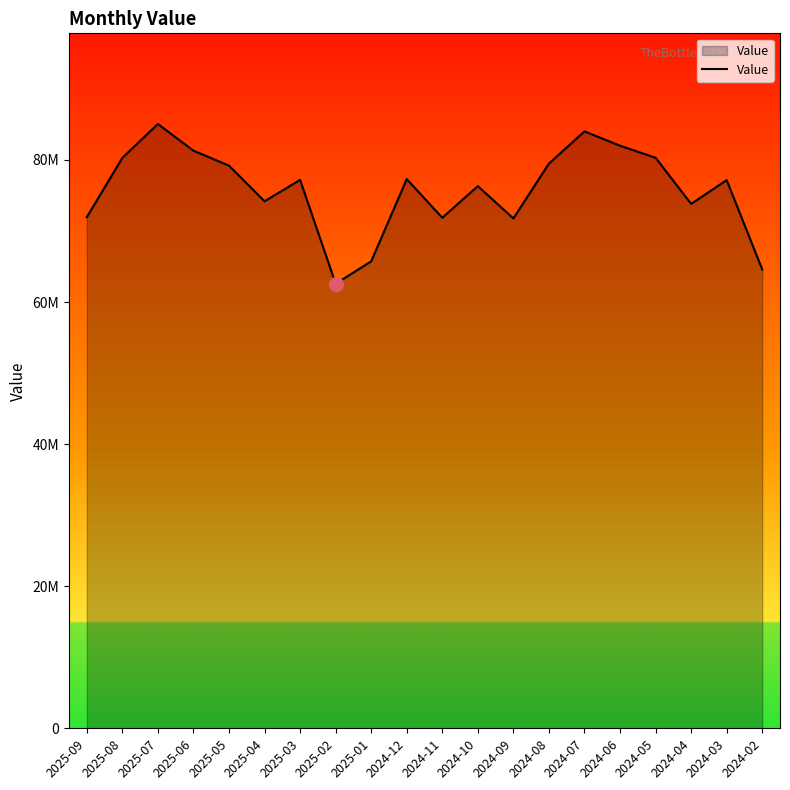

Does the chart display data point markers on the line(s)?

No